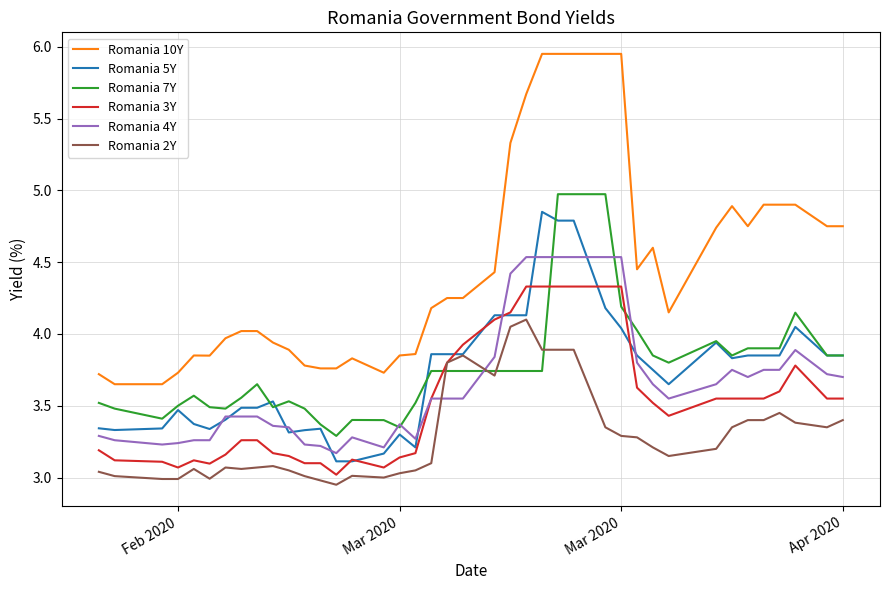

True or false: Romania 10Y and Romania 2Y cross at least once.

False